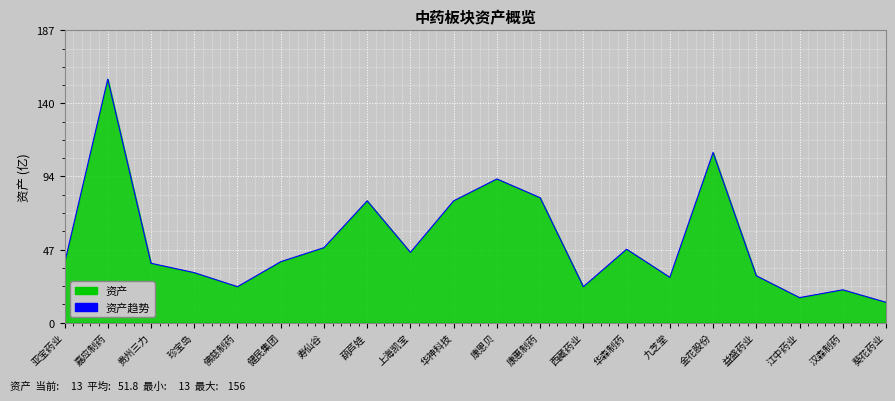

Where does the data first go above 39?

嘉应制药